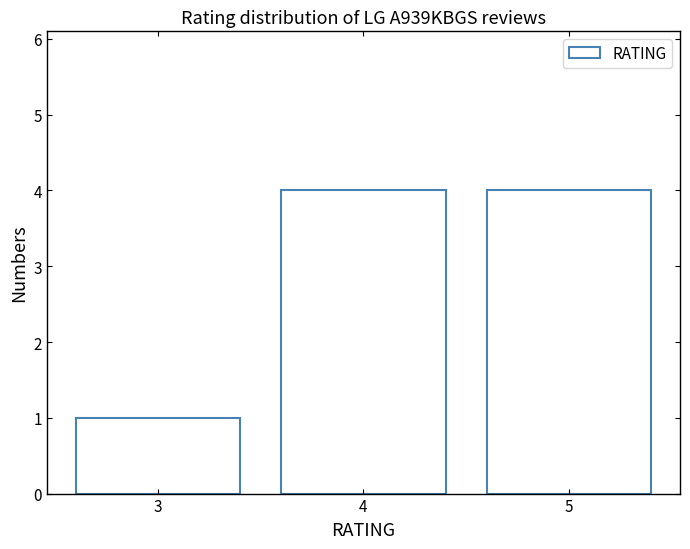

Where is the data nearest to the value 2?

3